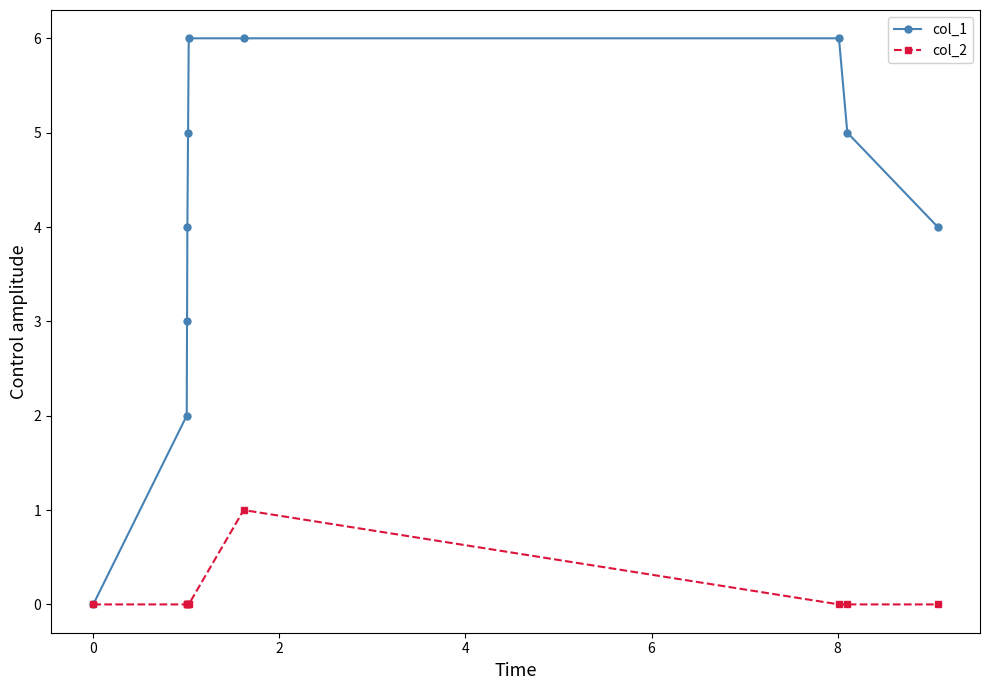

List the series in order of their overall mean, highest first.

col_1, col_2